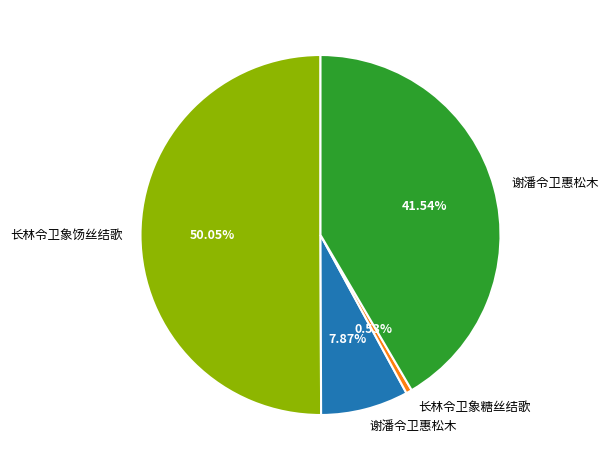

What is the smallest slice in the pie chart?

长林令卫象糖丝结歌